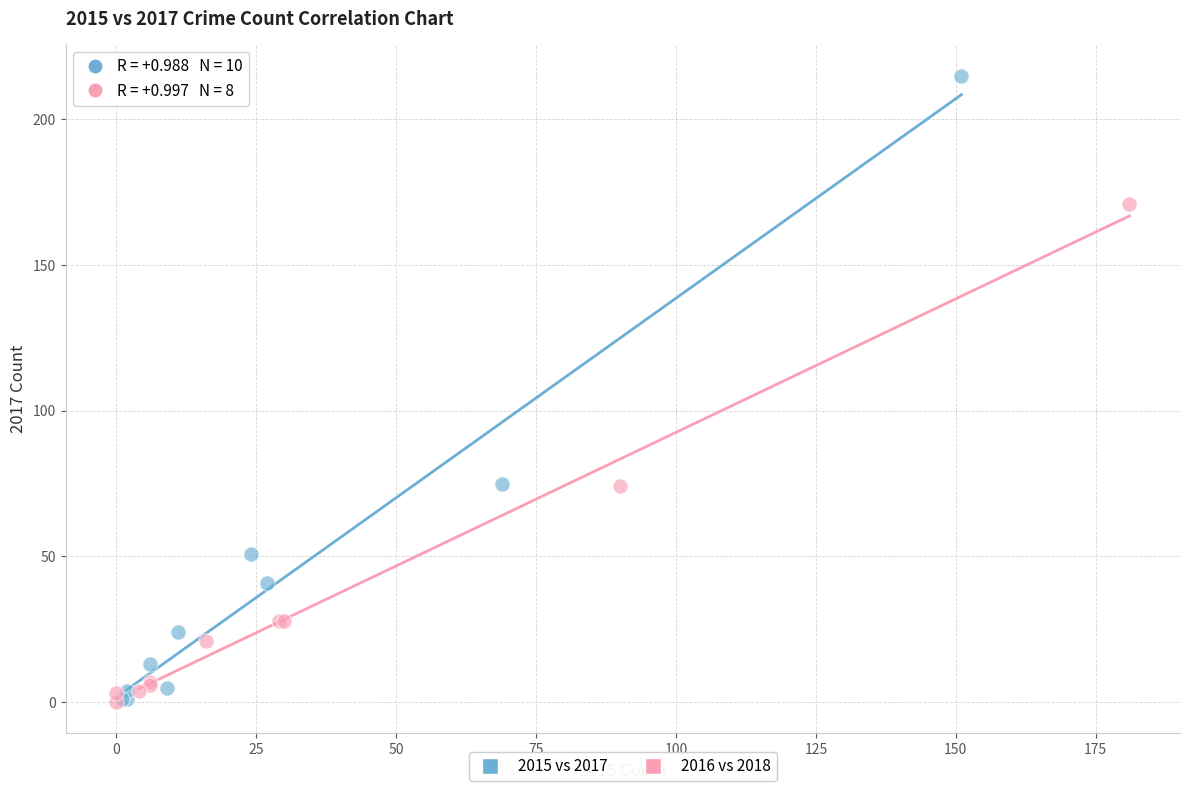

Which series reaches the maximum Y coordinate?

2015 vs 2017